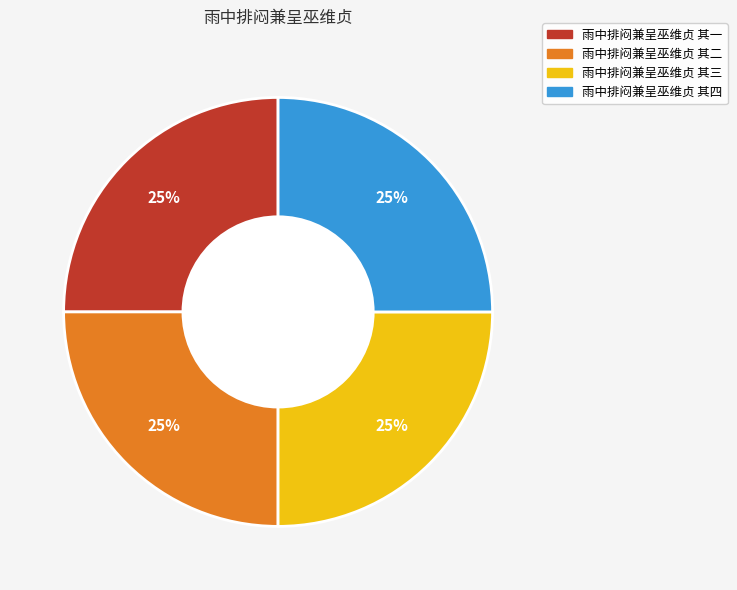

To the nearest percent, what percentage of the pie is 雨中排闷兼呈巫维贞 其三?

25%